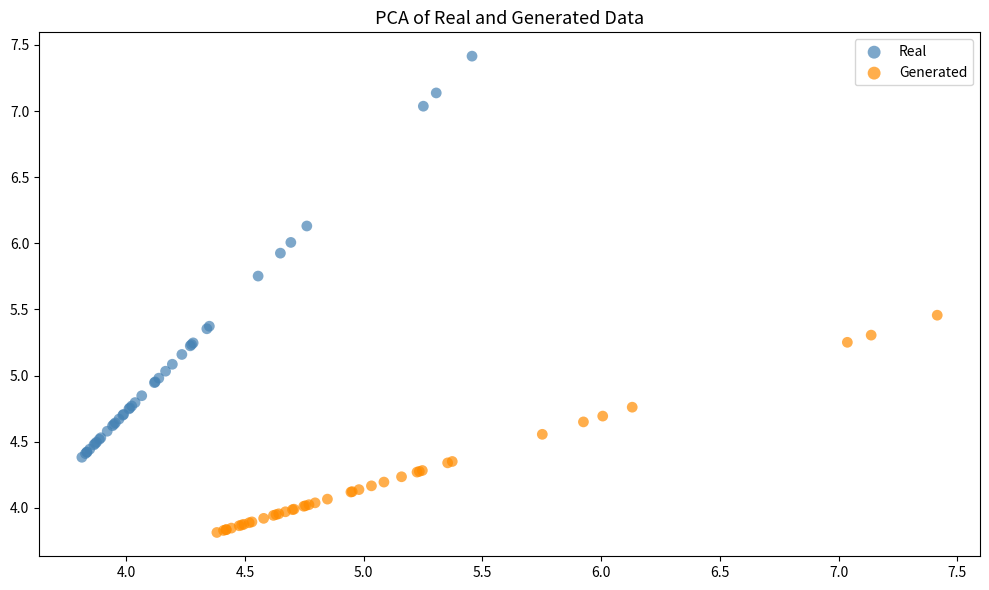

Which series contains the highest Y value?

Real